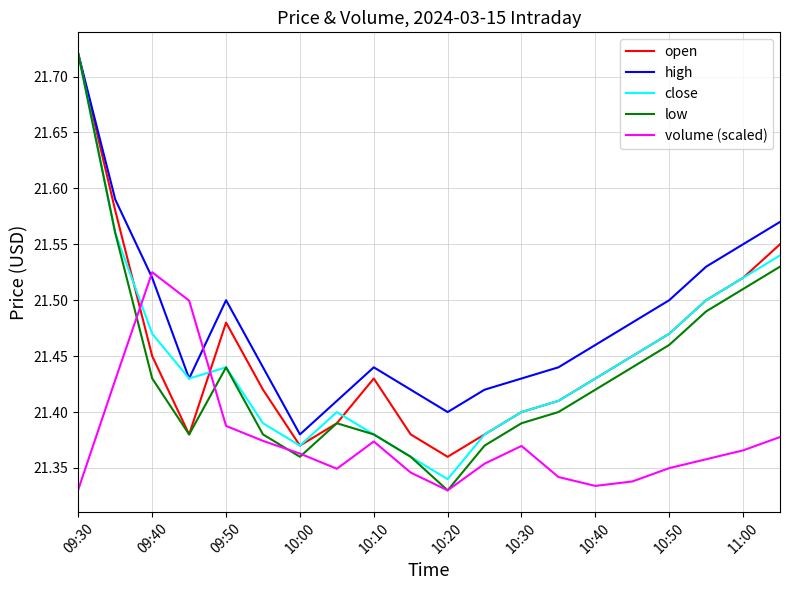

Which series has the widest spread of values?

low